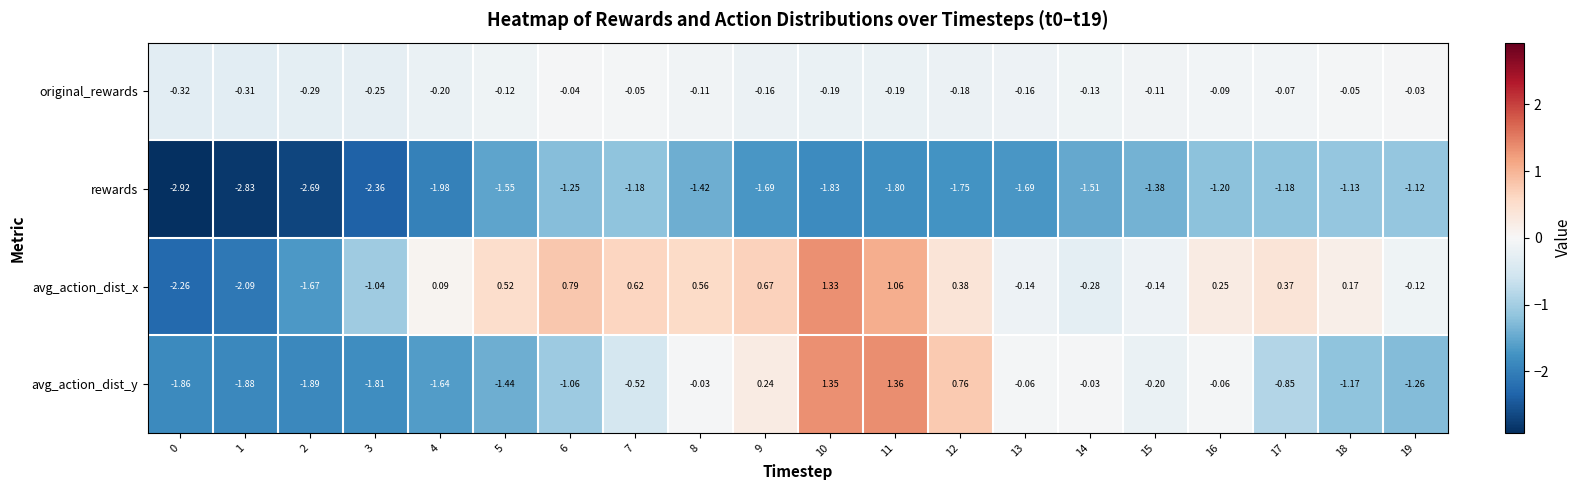

Which series changed the most between 0 and 16?

avg_action_dist_x